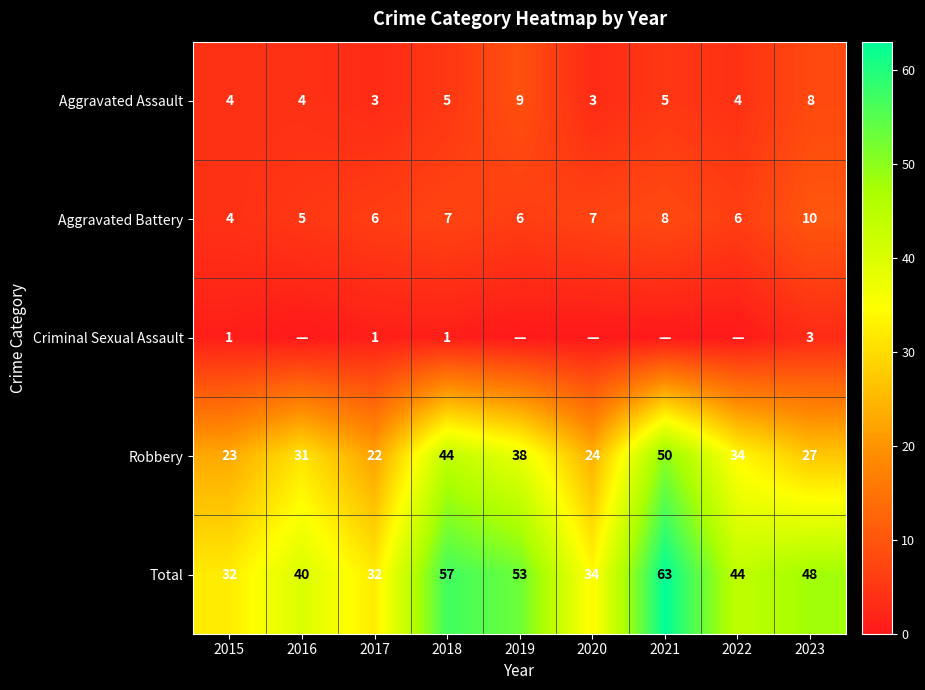

What is the difference between the Aggravated Assault values at 2021 and 2016?

1